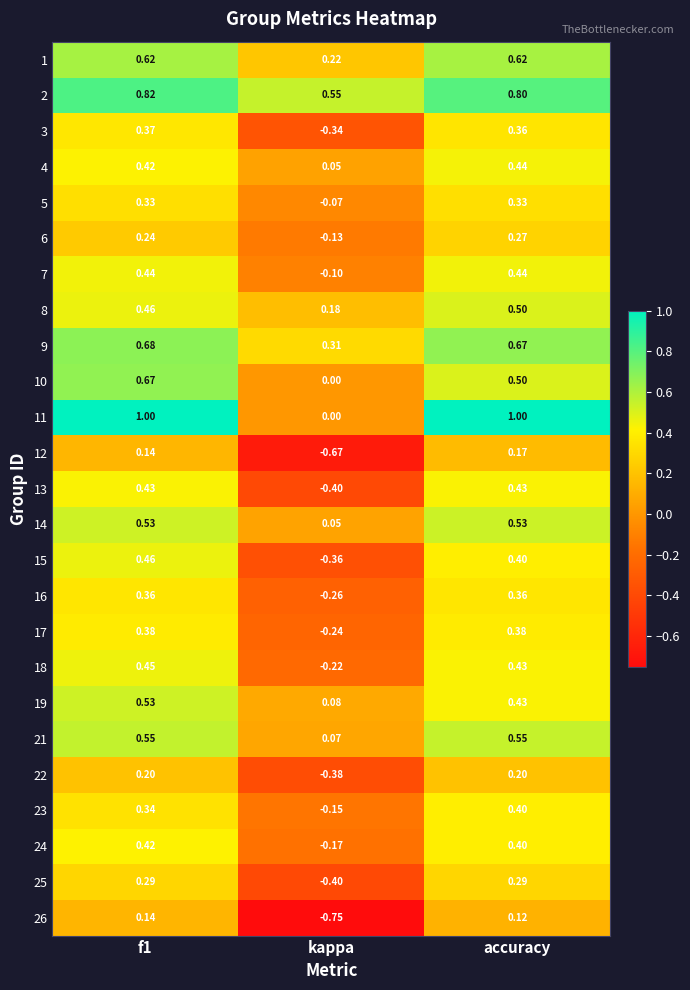

At how many categories does at least one series exceed 0?

3